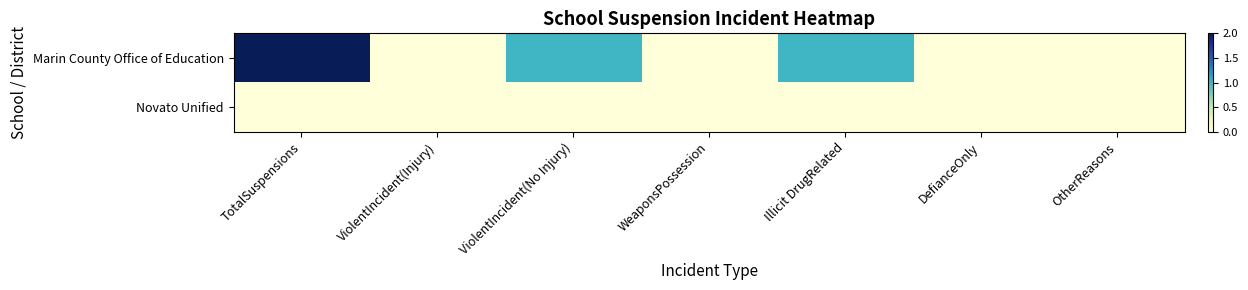

Reading left to right, transcribe all the data shown in this chart.

Marin County Office of Education: TotalSuspensions=2	ViolentIncident(Injury)=0	ViolentIncident(No Injury)=1	WeaponsPossession=0	Illicit DrugRelated=1	DefianceOnly=0	OtherReasons=0
Novato Unified: TotalSuspensions=0	ViolentIncident(Injury)=0	ViolentIncident(No Injury)=0	WeaponsPossession=0	Illicit DrugRelated=0	DefianceOnly=0	OtherReasons=0